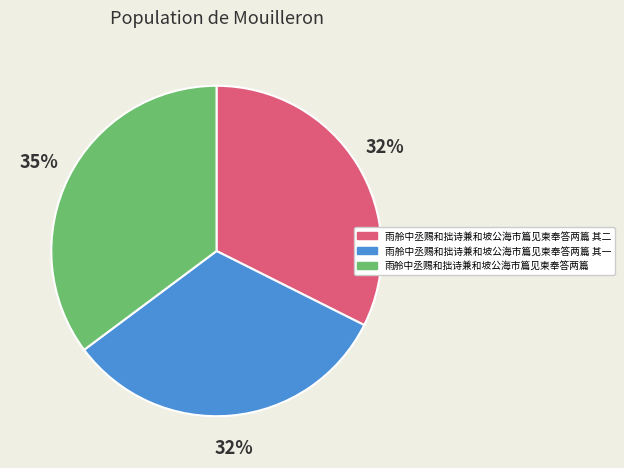

To the nearest percent, what percentage of the pie is 雨舲中丞赐和拙诗兼和坡公海市篇见柬奉答两篇 其二?

32%